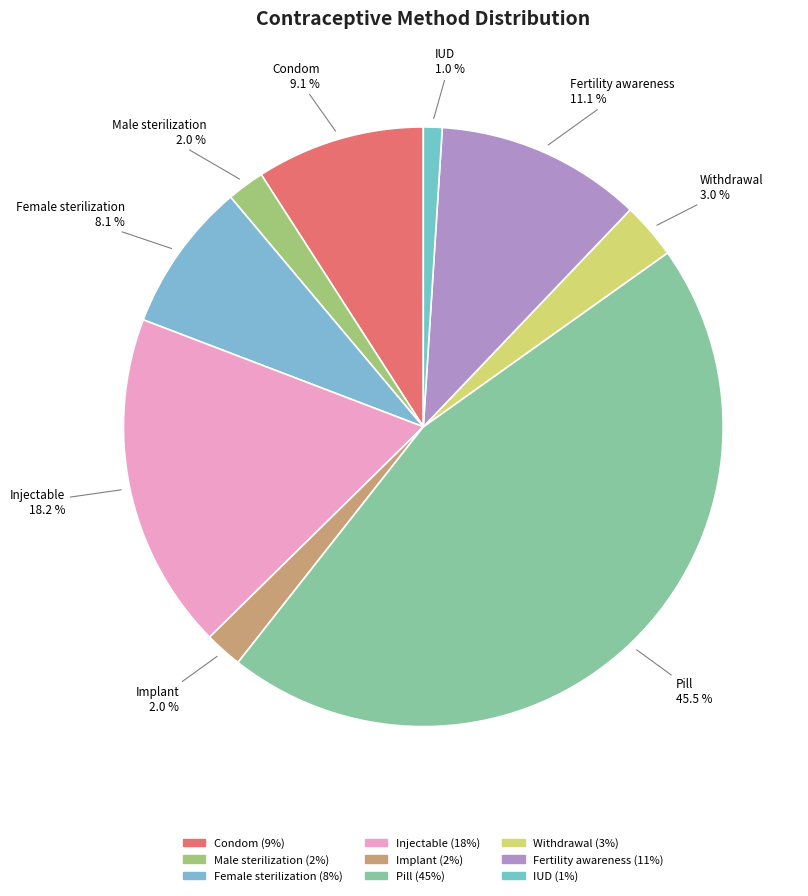

To the nearest percent, what is the average slice percentage?

11%